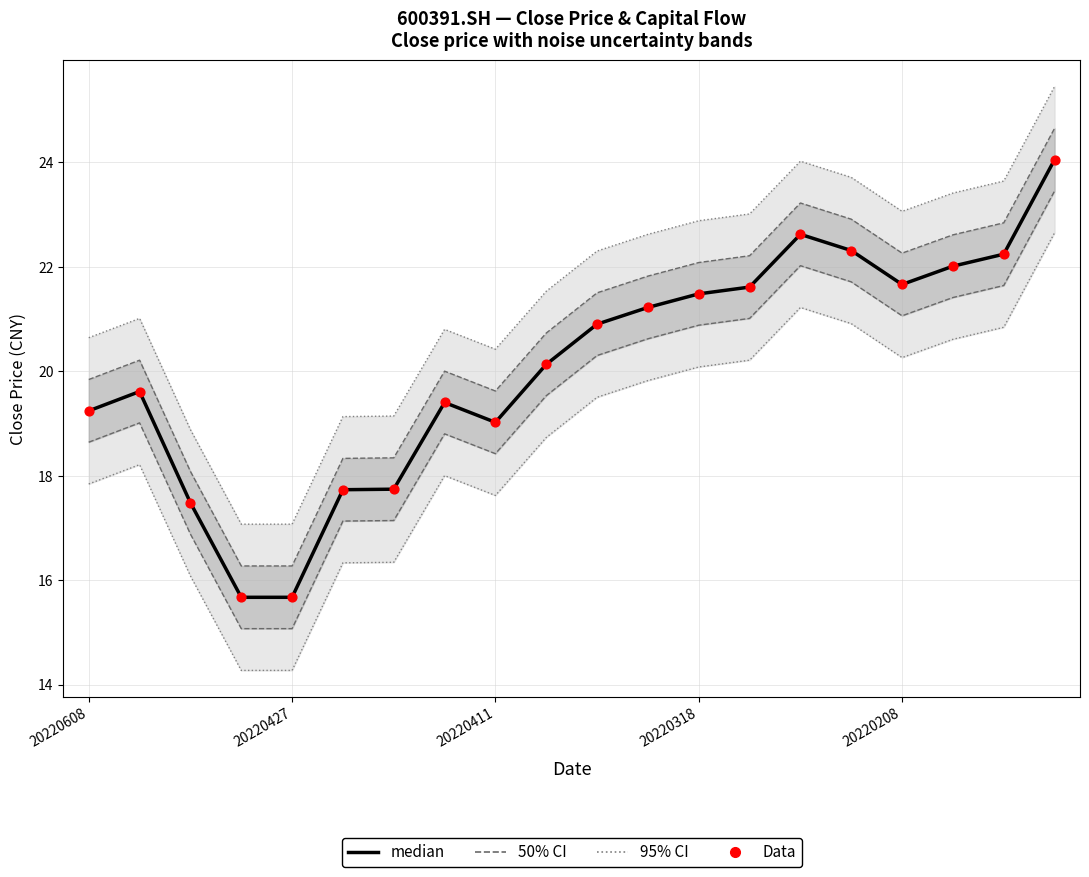

Which series has the widest spread of Y values?

median